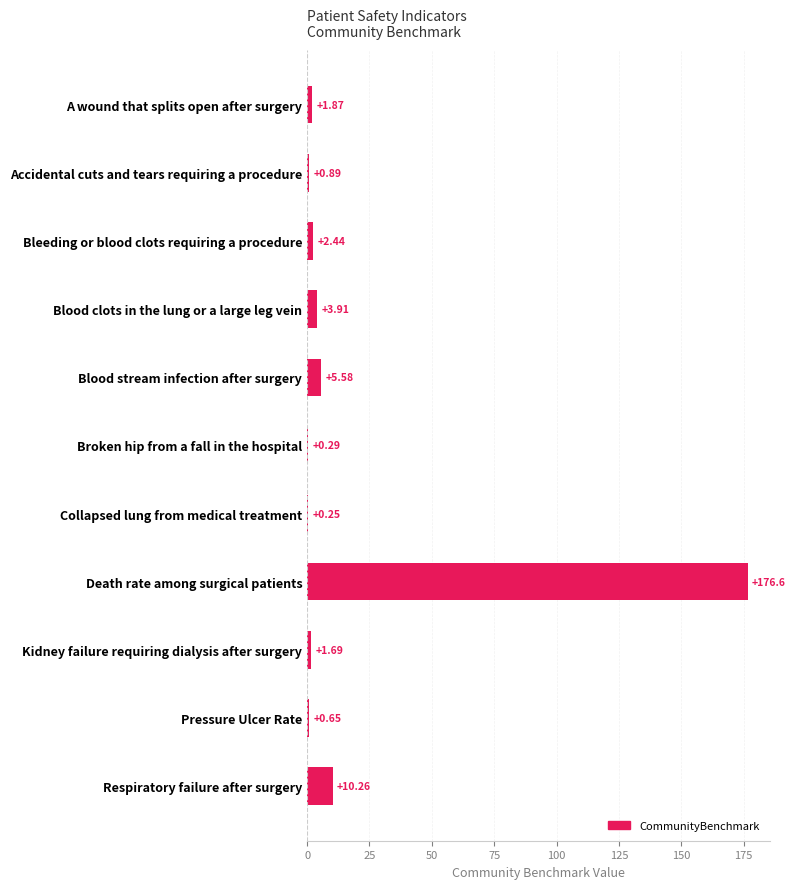

What is the change in value from Blood stream infection after surgery to Kidney failure requiring dialysis after surgery?

-3.9